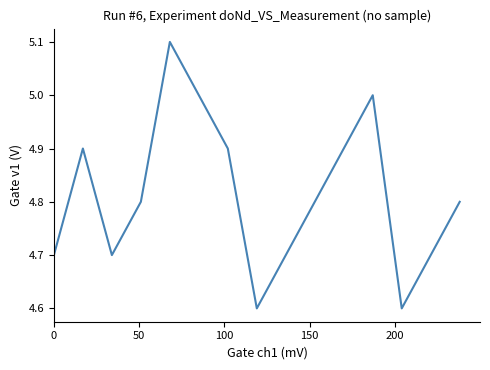

Count the number of data series in this chart.

1